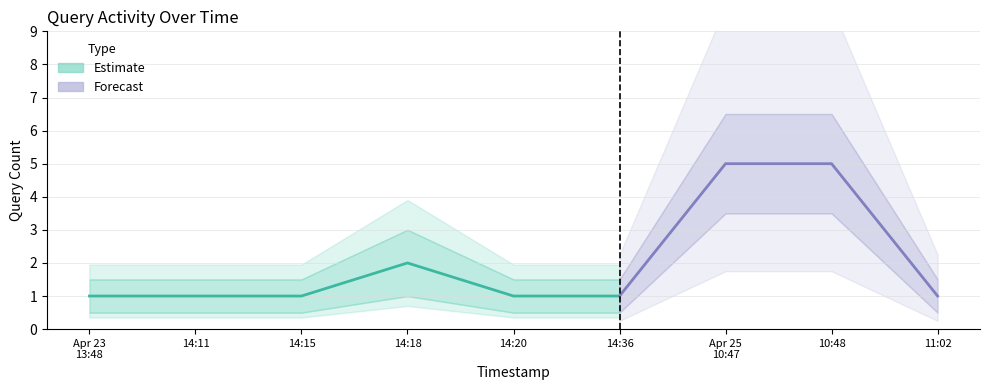

List the labels in order of value, smallest first.

2019-04-23 13:48, 2019-04-23 14:11, 2019-04-23 14:15, 2019-04-23 14:20, 2019-04-23 14:36, 2019-04-25 11:02, 2019-04-23 14:18, 2019-04-25 10:47, 2019-04-25 10:48